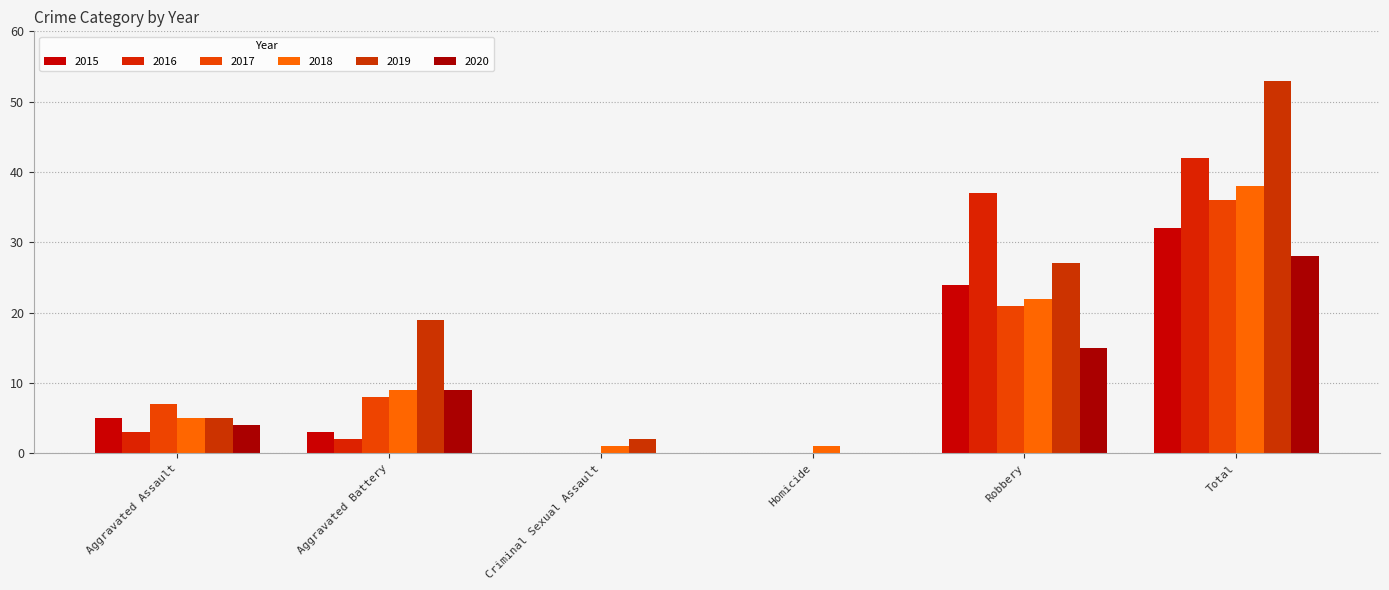

Reading left to right, transcribe all the data shown in this chart.

2015: Aggravated Assault=5	Aggravated Battery=3	Criminal Sexual Assault=0	Homicide=0	Robbery=24	Total=32
2016: Aggravated Assault=3	Aggravated Battery=2	Criminal Sexual Assault=0	Homicide=0	Robbery=37	Total=42
2017: Aggravated Assault=7	Aggravated Battery=8	Criminal Sexual Assault=0	Homicide=0	Robbery=21	Total=36
2018: Aggravated Assault=5	Aggravated Battery=9	Criminal Sexual Assault=1	Homicide=1	Robbery=22	Total=38
2019: Aggravated Assault=5	Aggravated Battery=19	Criminal Sexual Assault=2	Homicide=0	Robbery=27	Total=53
2020: Aggravated Assault=4	Aggravated Battery=9	Criminal Sexual Assault=0	Homicide=0	Robbery=15	Total=28